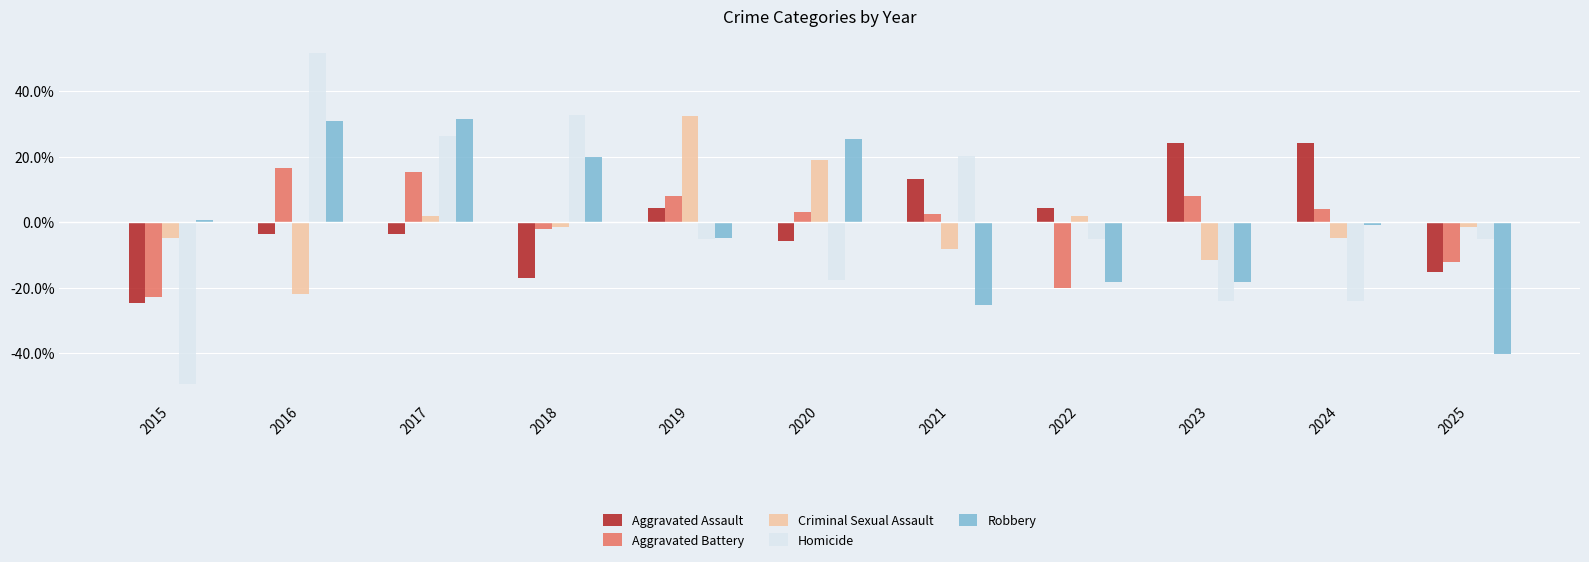

Reading left to right, extract all data points from this chart.

Aggravated Assault: -24.9	-3.5	-3.5	-17.0	4.4	-5.9	13.1	4.4	24.2	24.2	-15.4
Aggravated Battery: -22.9	16.6	15.3	-2.1	7.9	3.2	2.6	-20.2	7.9	3.9	-12.2
Criminal Sexual Assault: -4.9	-21.9	1.9	-1.5	32.4	18.8	-8.3	1.9	-11.7	-4.9	-1.5
Homicide: -49.4	51.7	26.4	32.8	-5.2	-17.8	20.1	-5.2	-24.1	-24.1	-5.2
Robbery: 0.7	31.0	31.6	19.8	-5.0	25.4	-25.2	-18.5	-18.5	-1.0	-40.4